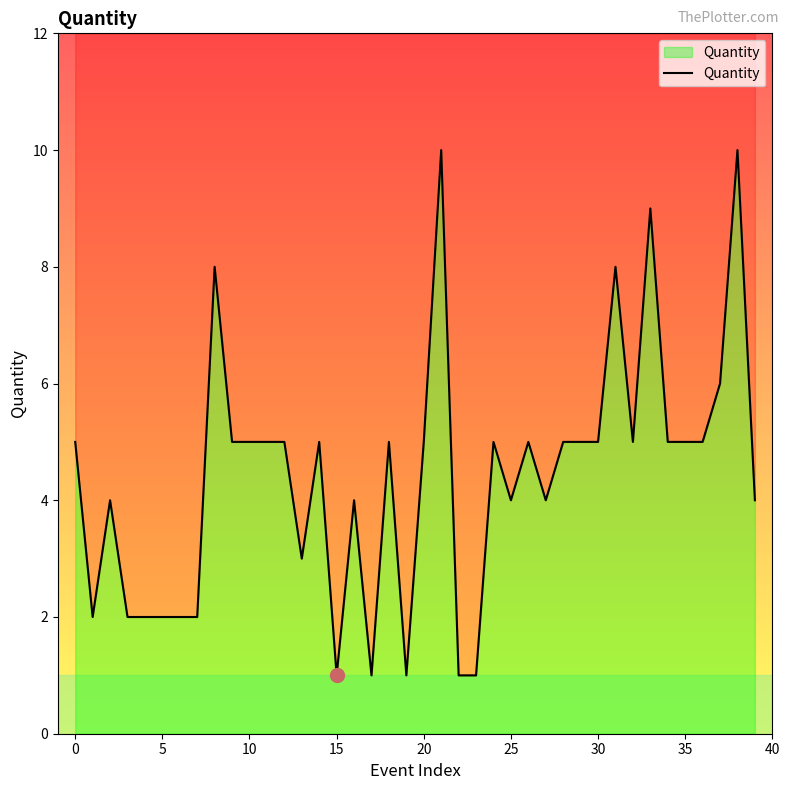

What is the average value?

4